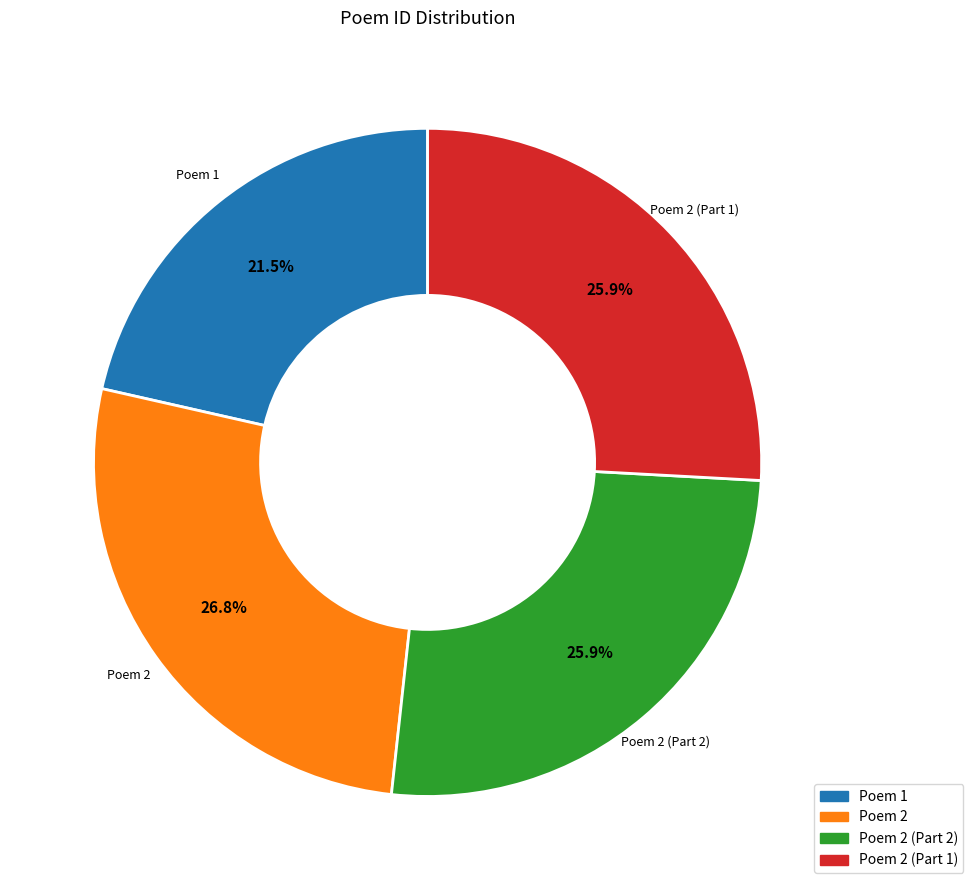

Is there any slice that represents more than half of the pie?

No